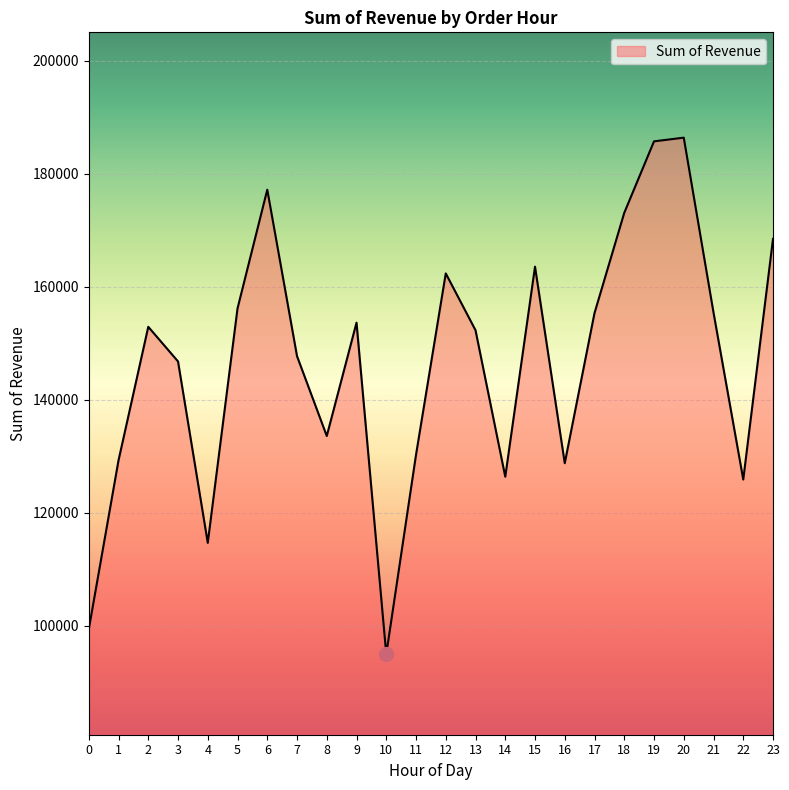

The chart shows a value of 141105 at 10. True or false?

False